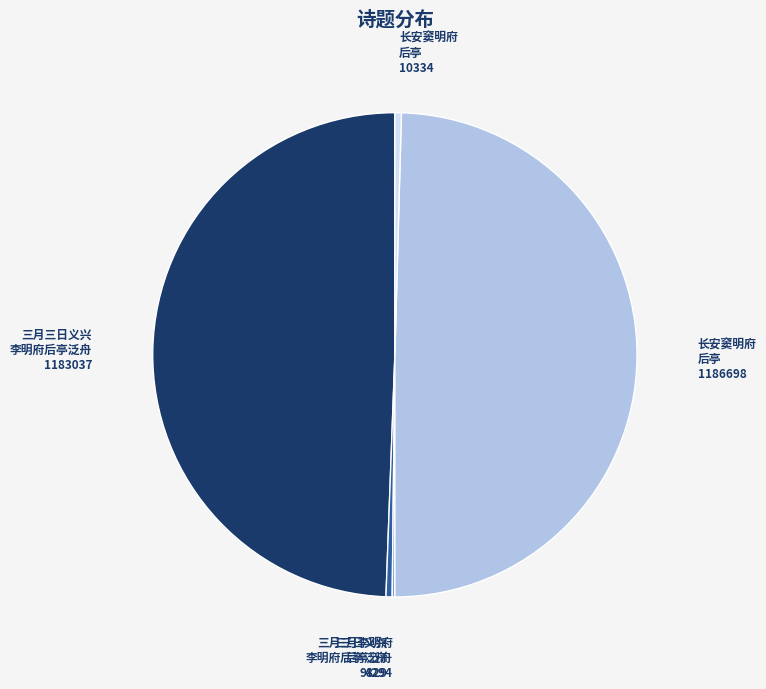

Is there a majority slice in this chart?

No